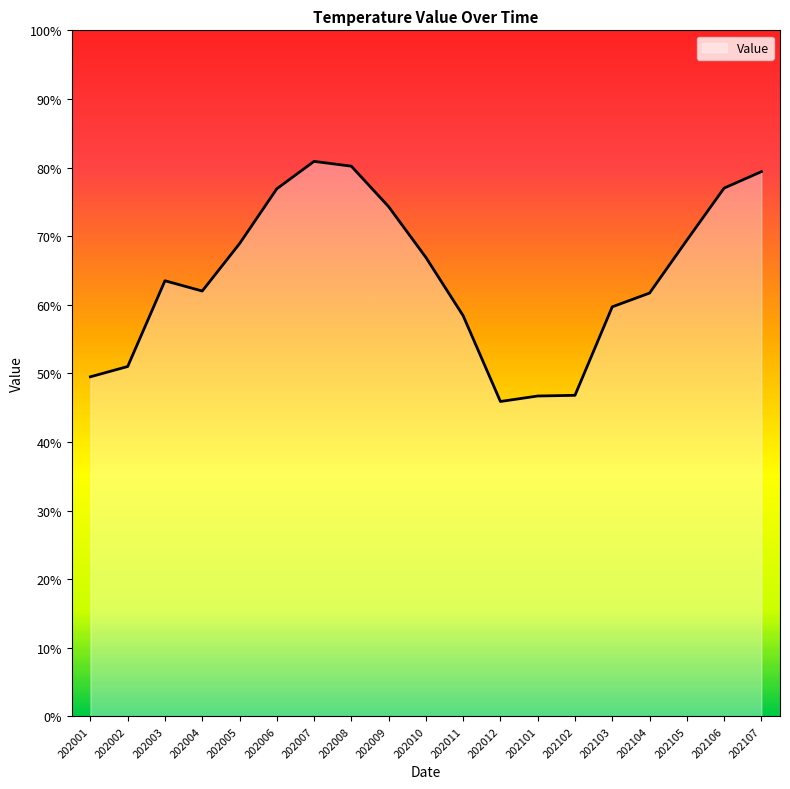

Which has a higher value, 202011 or 202001?

202011